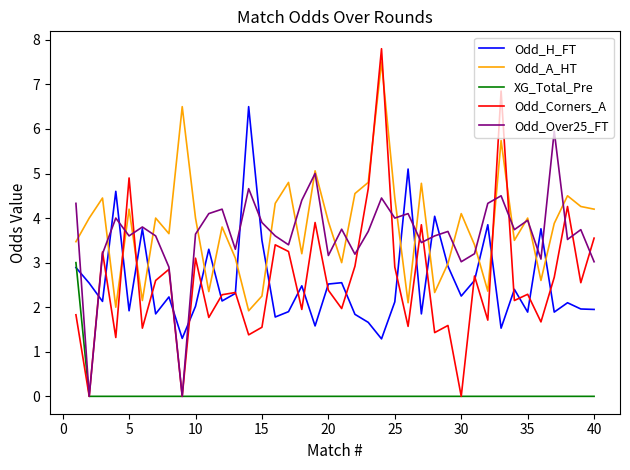

What is the maximum value for Odd_Over25_FT?

6.0